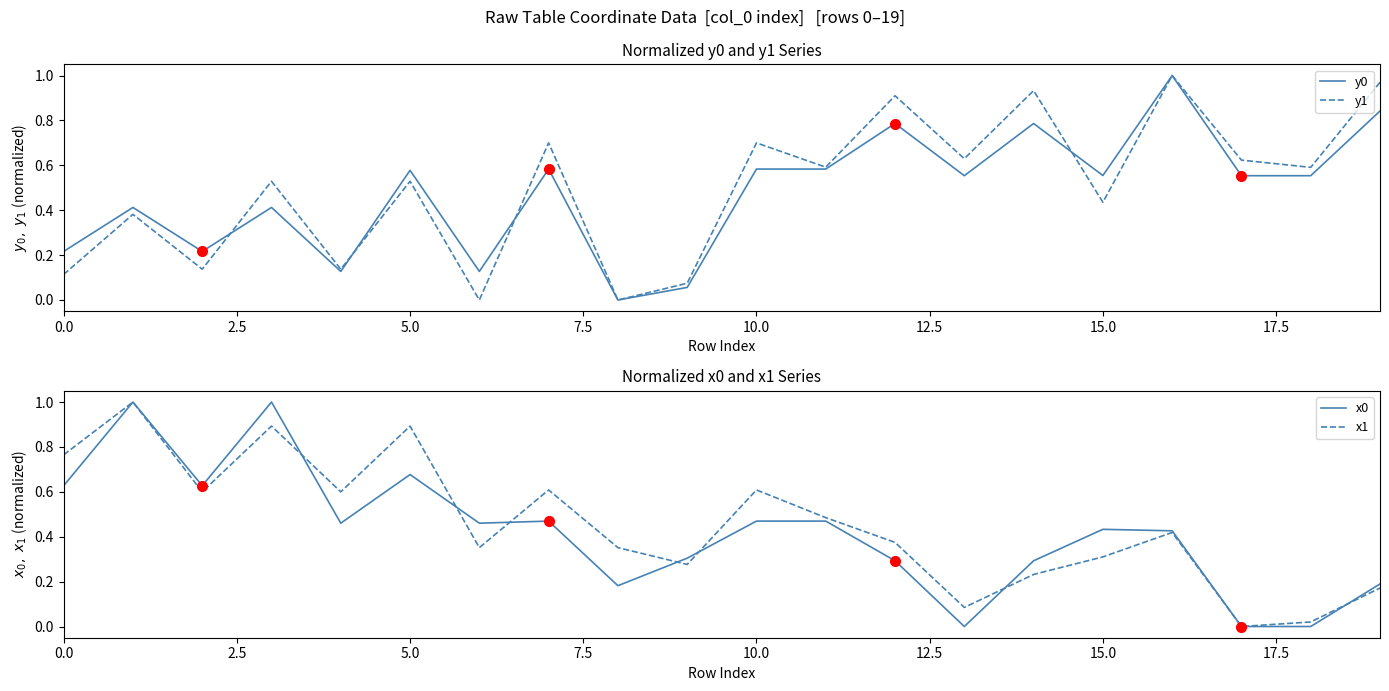

At which category is the sum across all series the highest?

16